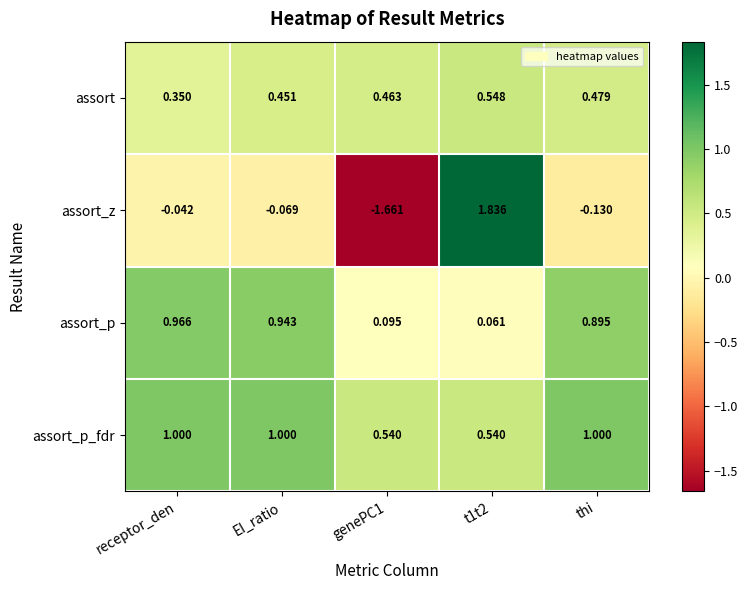

Is the value of assort at genePC1 greater than the value of assort_p at EI_ratio?

No